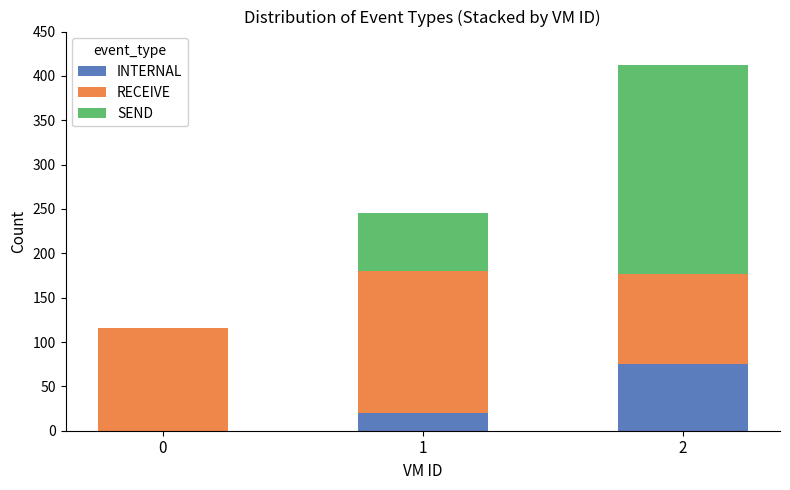

The value of INTERNAL at 0 is 0. True or false?

True